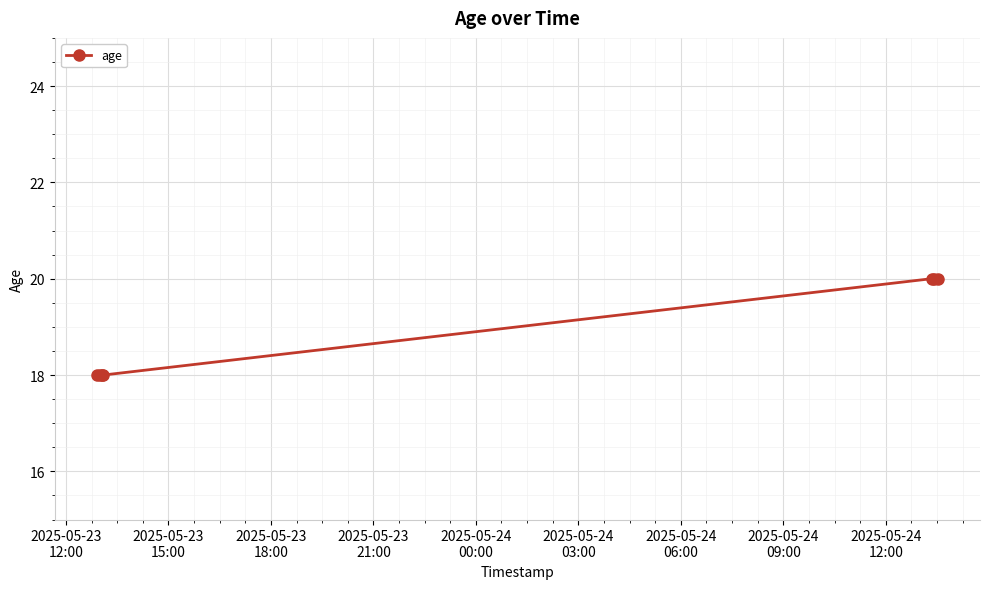

What is the sum of all values?

132